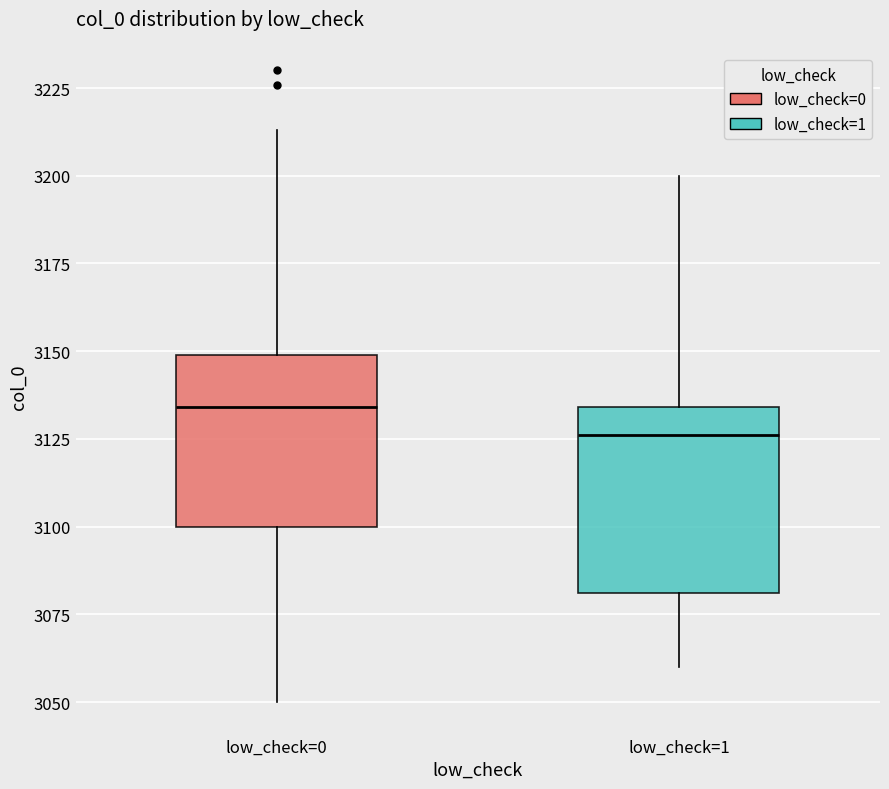

Reading left to right, transcribe this box plot: for each box, give where its median line is, the range the box spans, and where its two whiskers end, as read against the y-axis. The values are not printed on the chart, so give them approximately, as read against the axis.

low_check=0: median 3135, box 3100 to 3150, whiskers 3050 to 3215
low_check=1: median 3125, box 3080 to 3135, whiskers 3060 to 3200